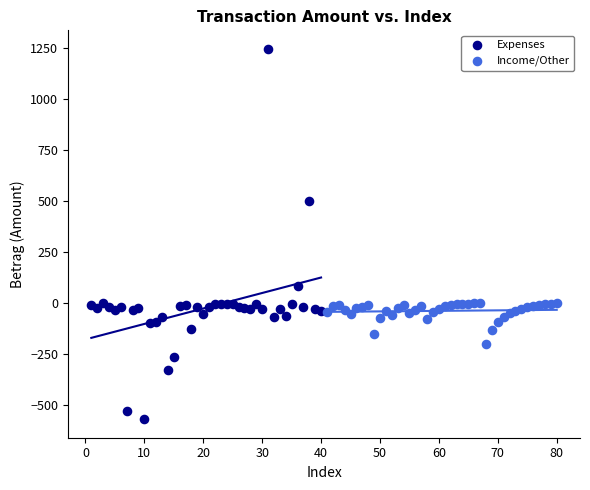

Which series contains the highest Y value?

Expenses